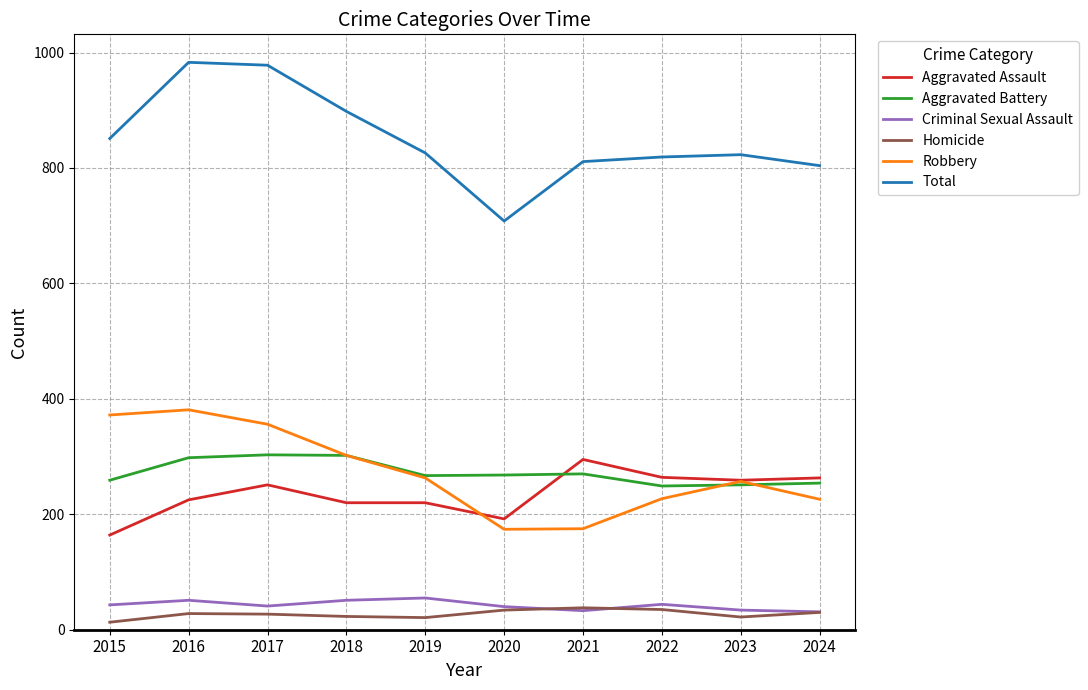

Which category has the lowest value in the Aggravated Assault series?

2015